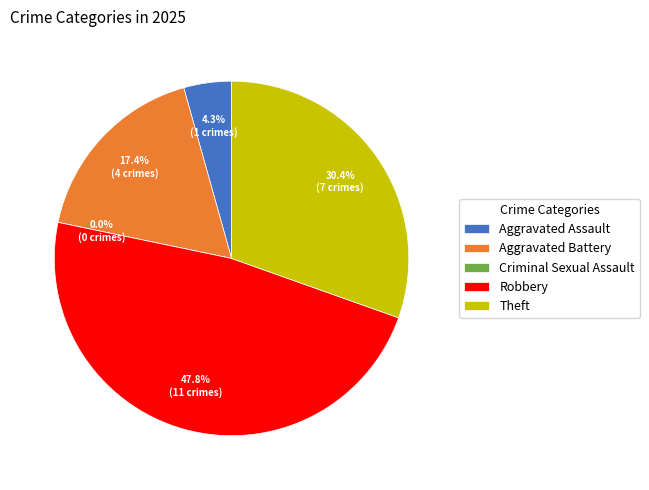

Count the number of slices in the pie.

5